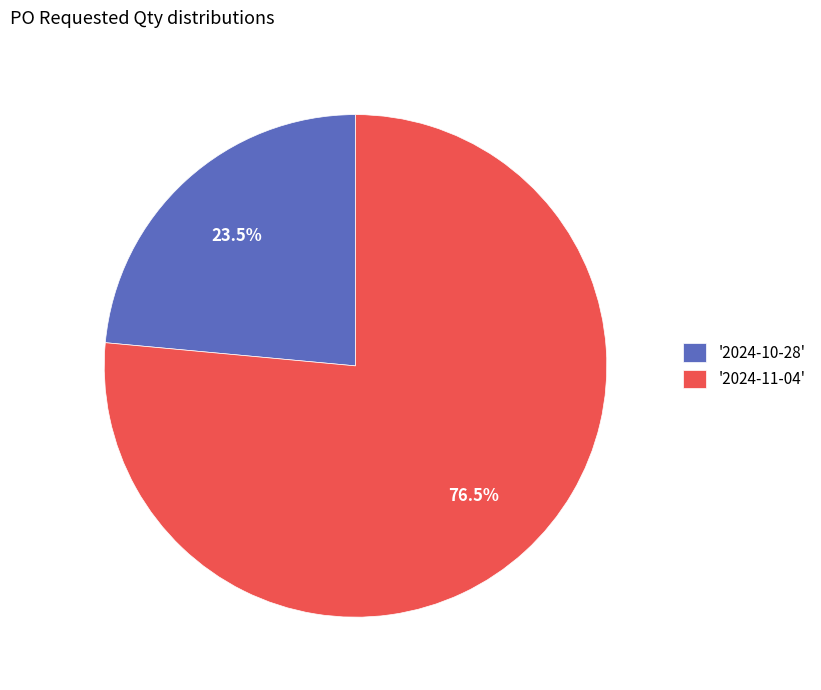

Count the number of slices in the pie.

2